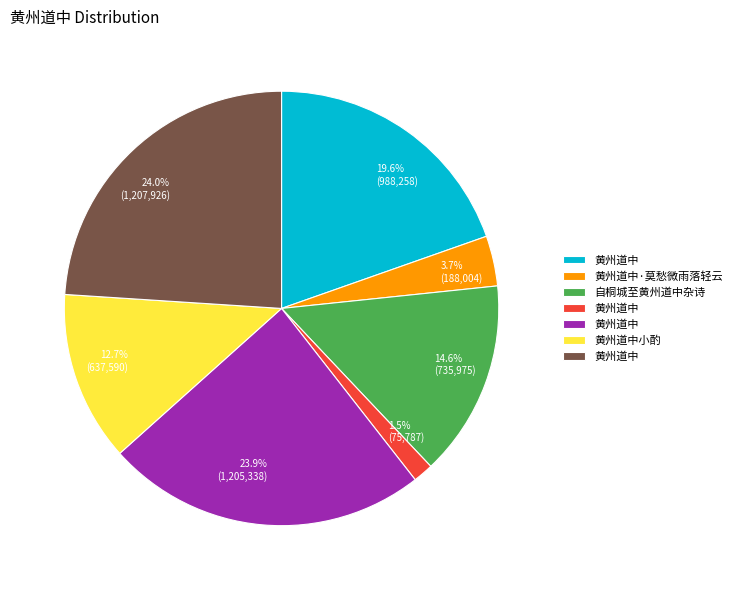

Between 14.6% (735,975) and 3.7% (188,004), which is larger?

14.6% (735,975)